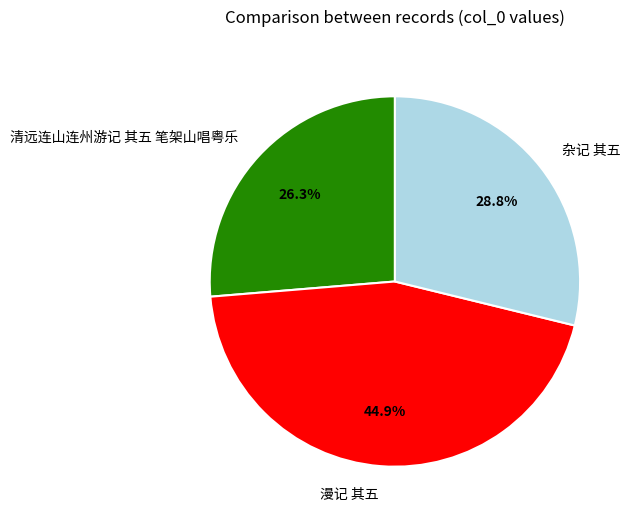

Count the number of slices in the pie.

3